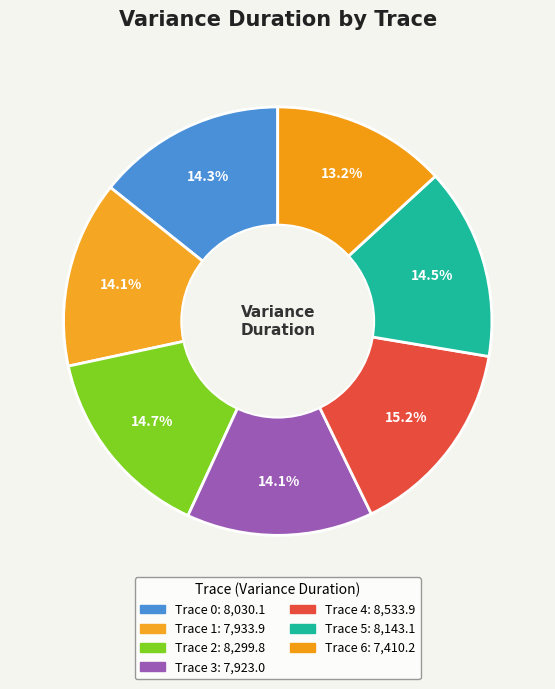

To the nearest percent, what percentage of the pie is Trace 1?

14%